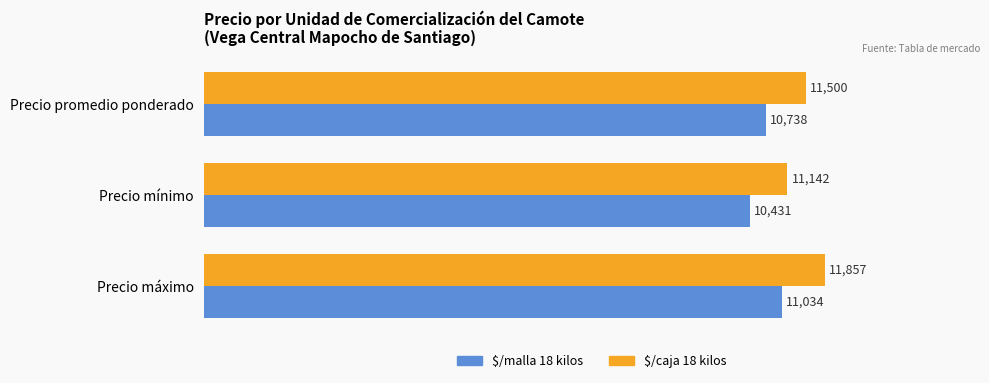

At which category is the sum across all series the highest?

Precio máximo